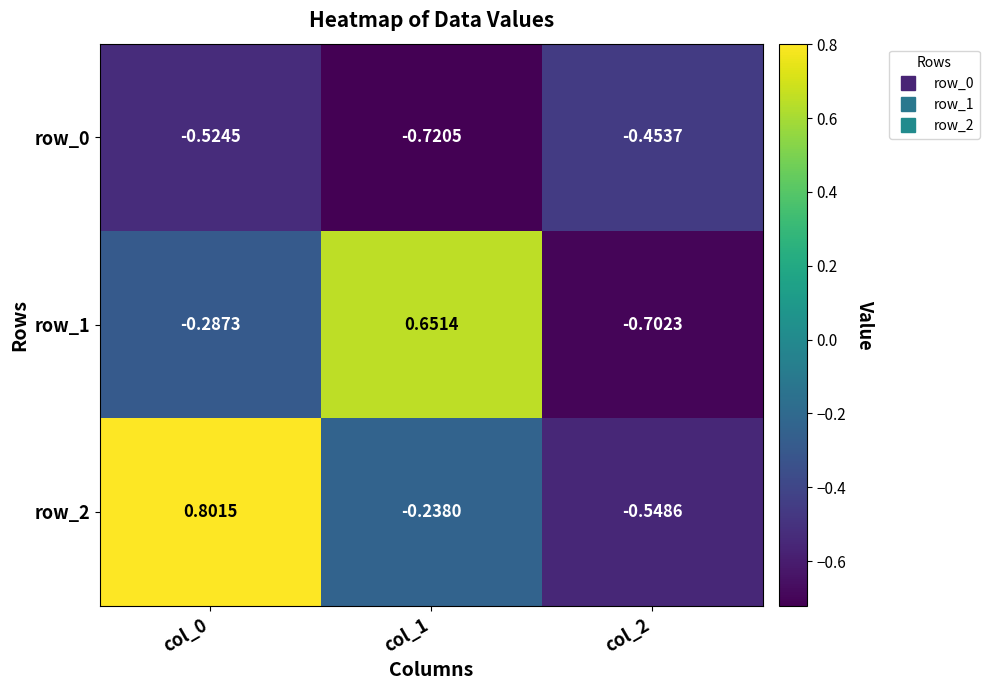

What is the difference between the row_0 values at col_2 and col_0?

0.1